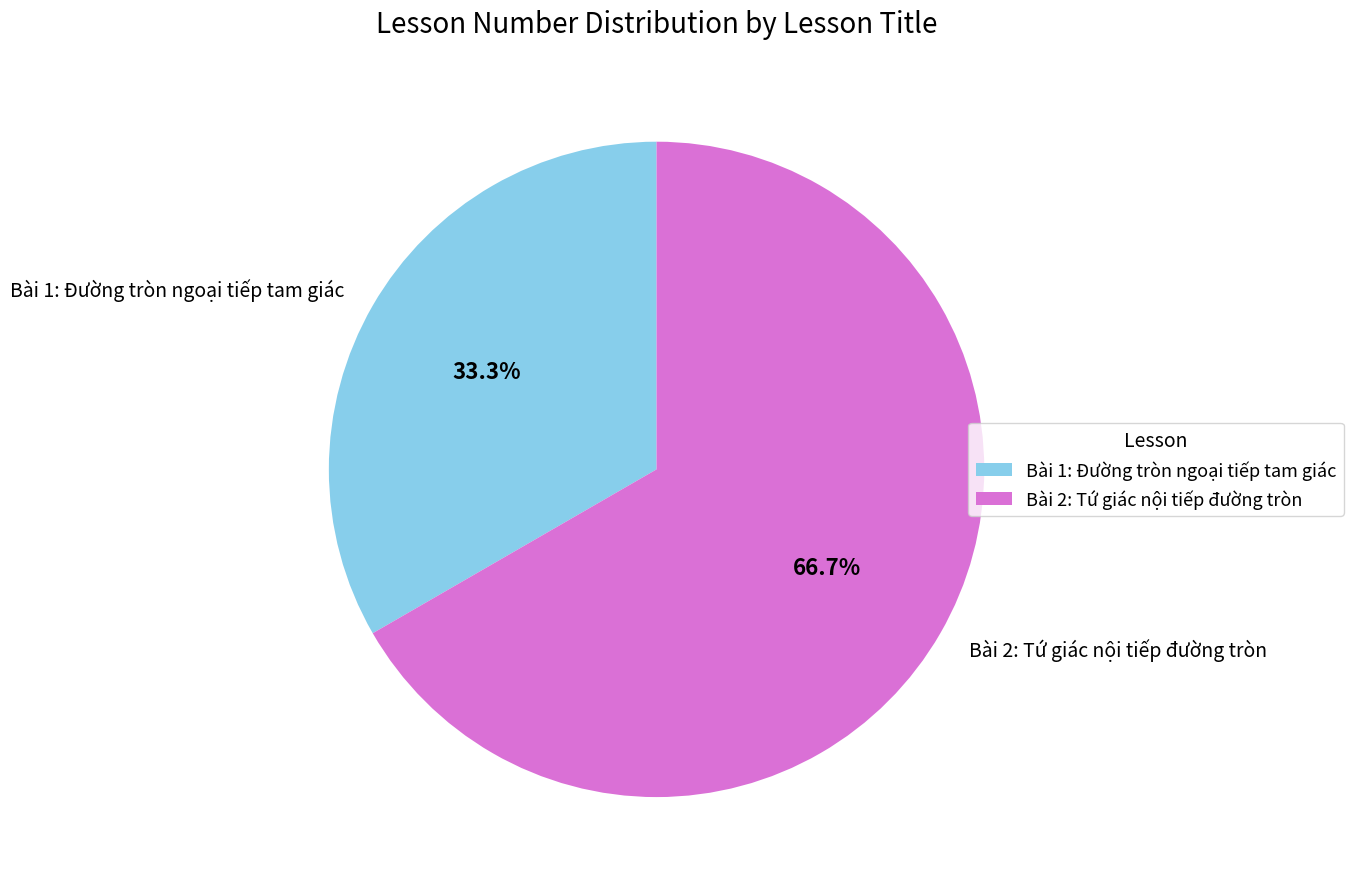

To the nearest percent, what portion does Bài 2: Tứ giác nội tiếp đường tròn represent?

67%